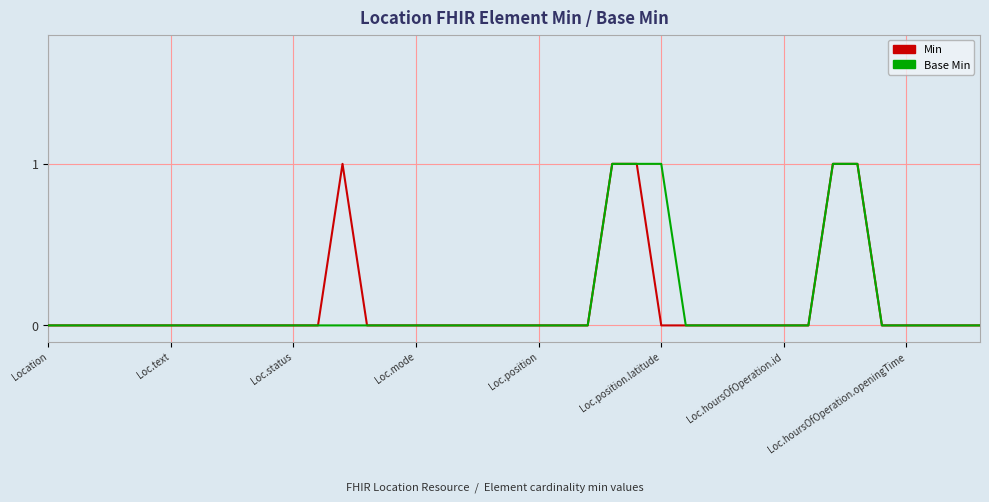

Which category has the highest value across all series?

12